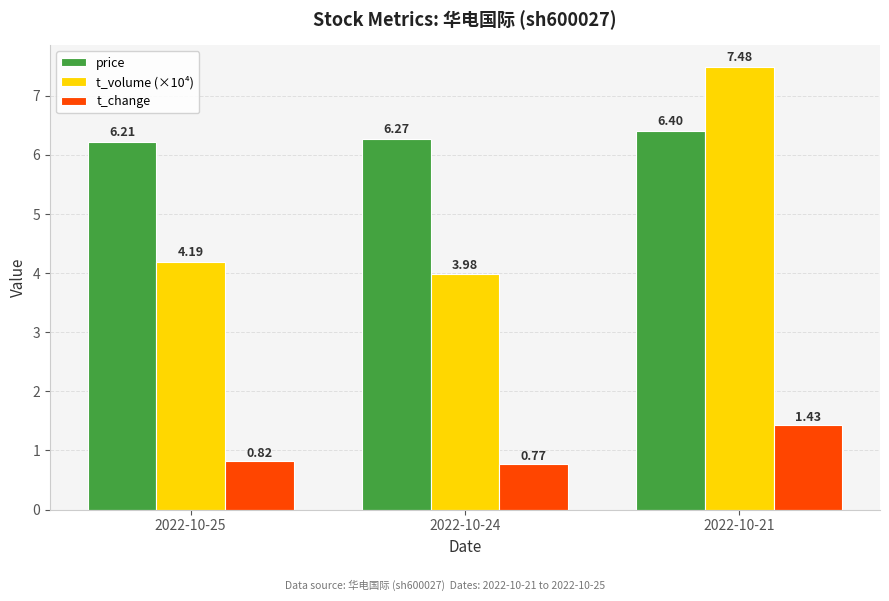

True or false: t_volume (×10⁴) has a value of 5.2 at 2022-10-24.

False